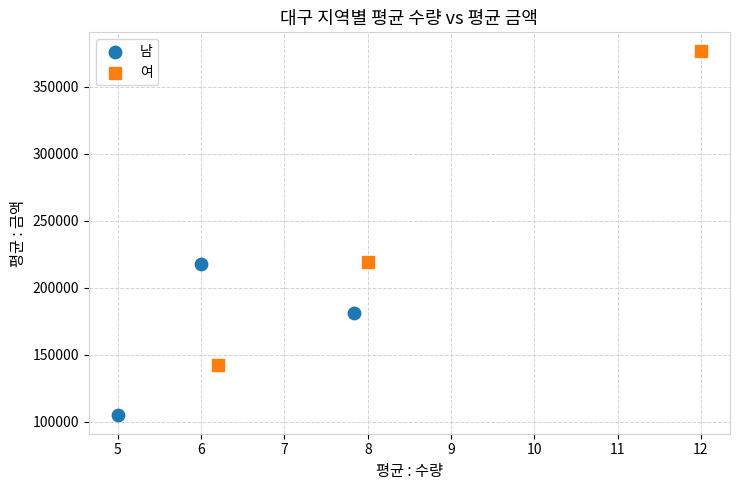

Which series has the widest spread of Y values?

여